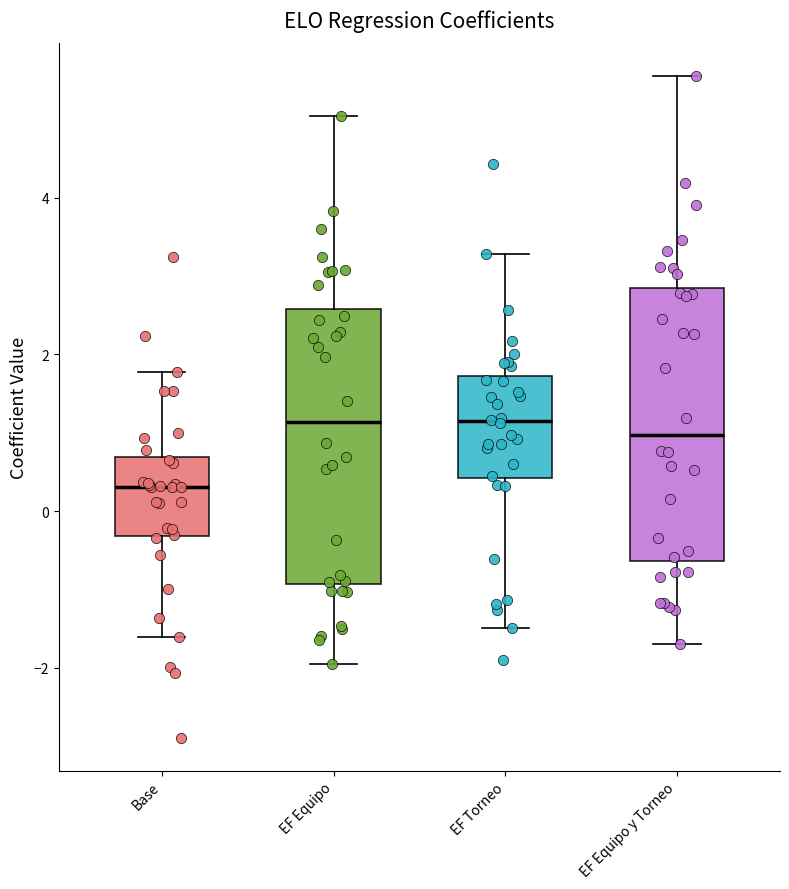

Where is the upper edge of the box for EF Torneo on the y-axis? The values are not printed on the chart, so give them approximately, as read against the axis.

1.8